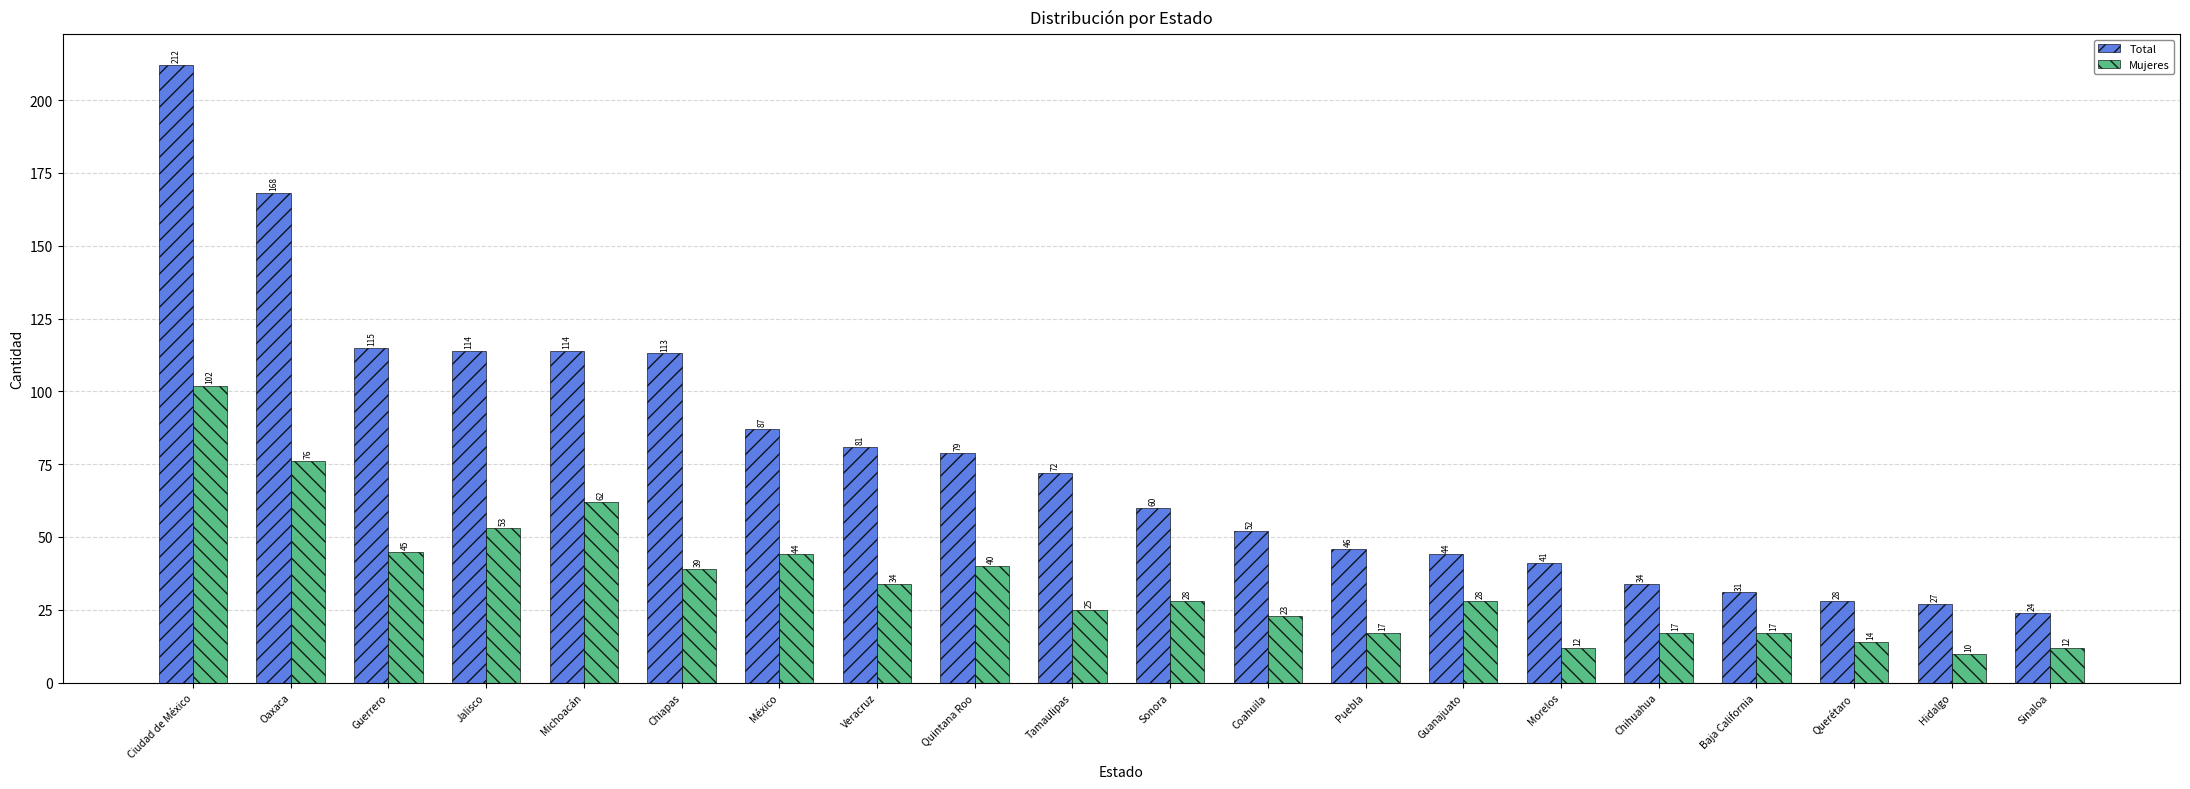

Does the chart contain any negative values?

No